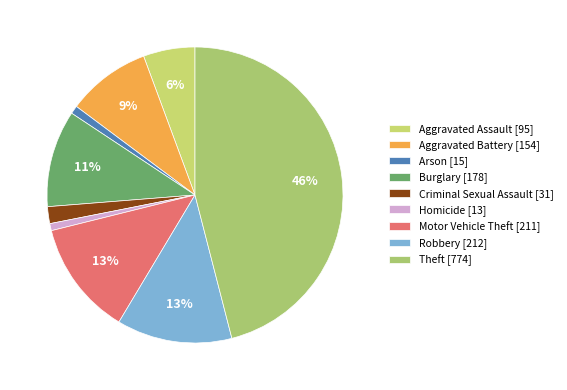

The Motor Vehicle Theft slice represents 13% of the pie. True or false?

True